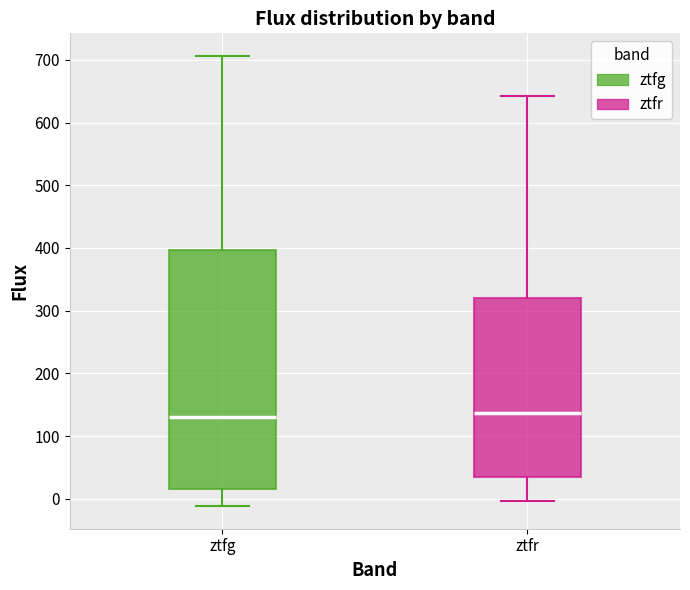

Reading left to right, read every box against the y-axis: the position of its median line, the range the box covers, and the ends of its whiskers. The values are not printed on the chart, so give them approximately, as read against the axis.

ztfg: median 130, box 20 to 400, whiskers -10 to 710
ztfr: median 140, box 40 to 320, whiskers 0 to 640